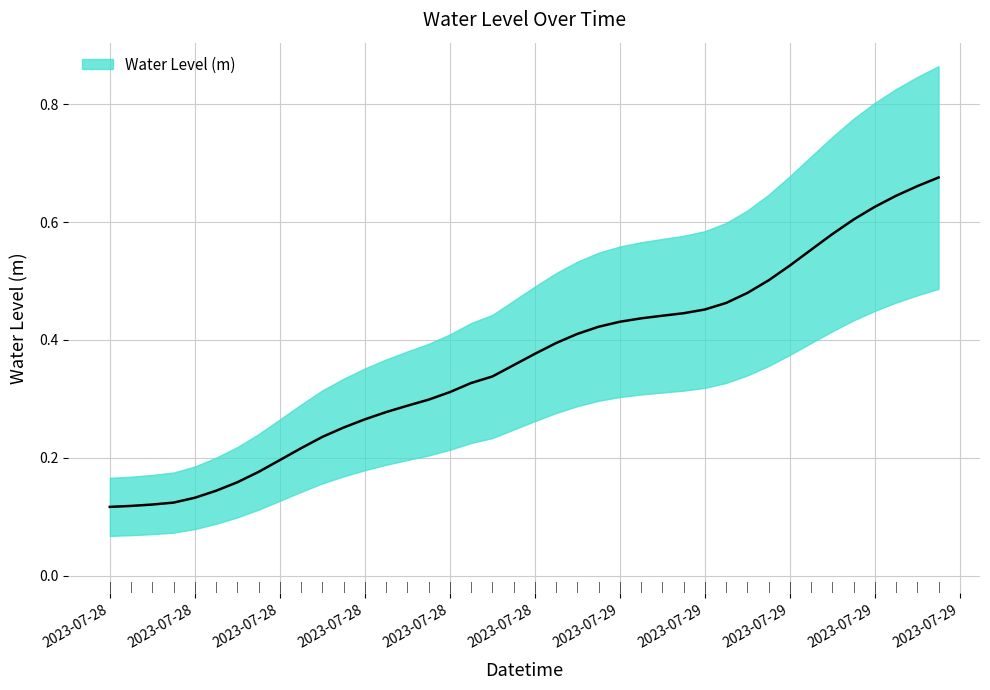

Read the value at 2023-07-28 07:00:00.

0.2